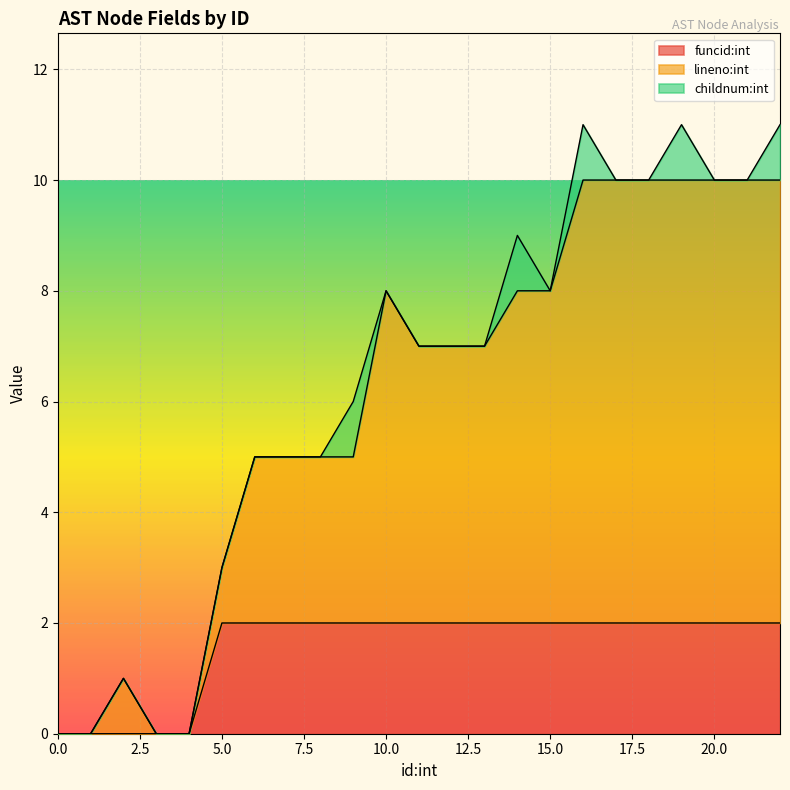

How many positive values does the funcid:int series have?

18